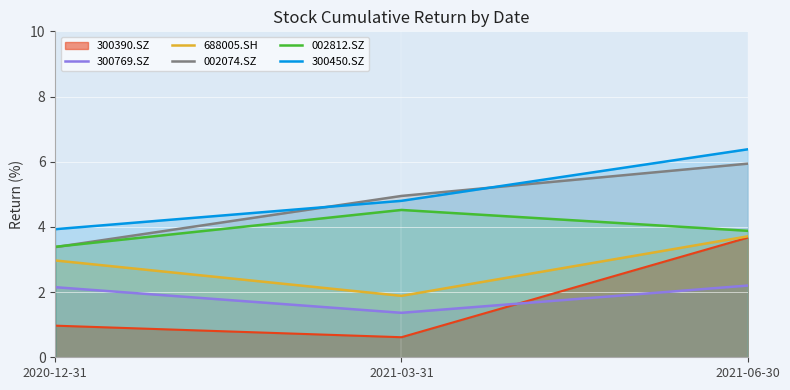

How many values in the 002074.SZ series are below 4?

1